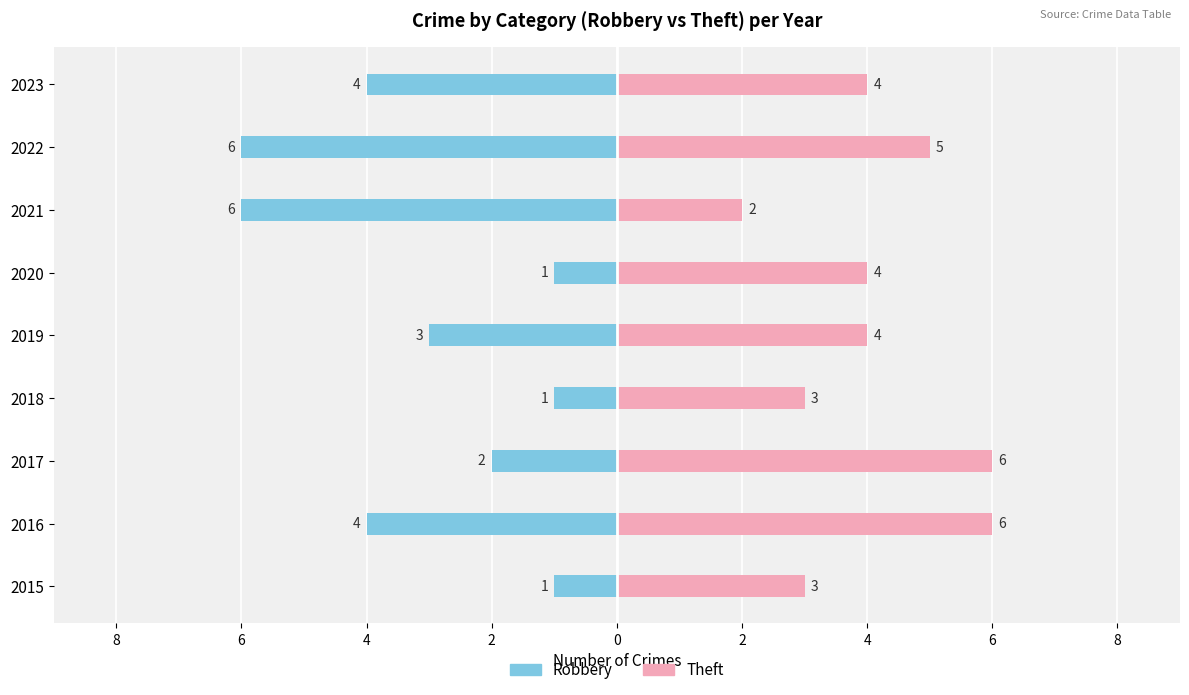

What is the label of the 3rd bar from the left?

4